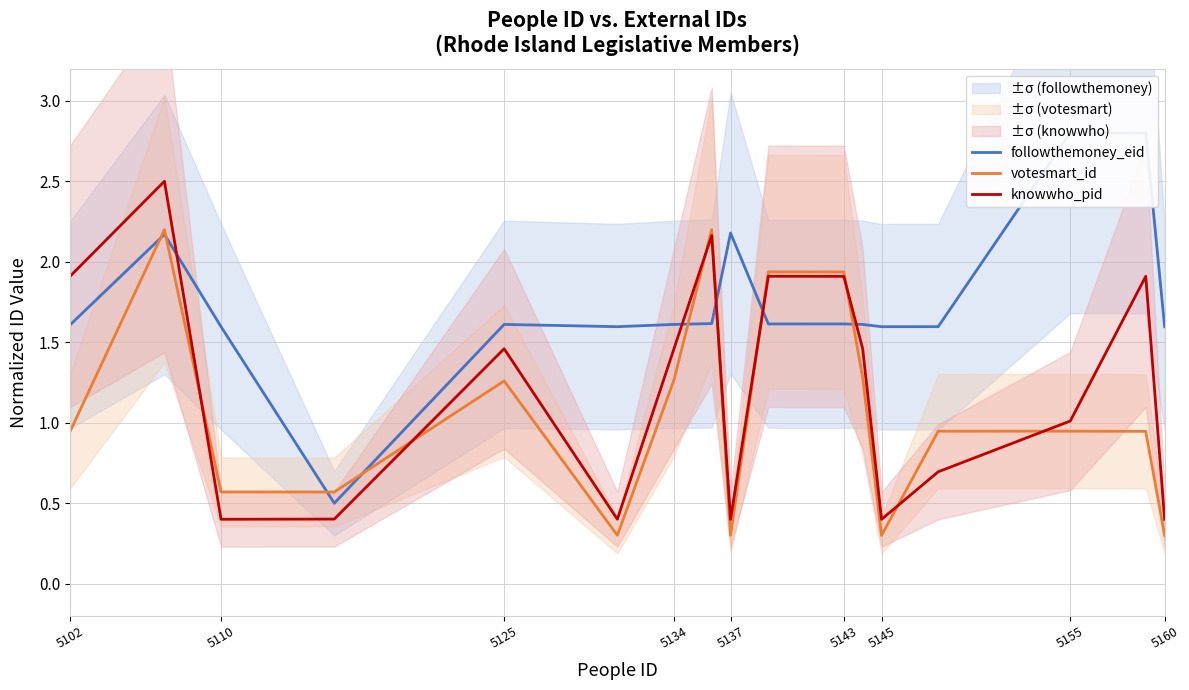

The votesmart_id series shows 0.5 at 5145. True or false?

False